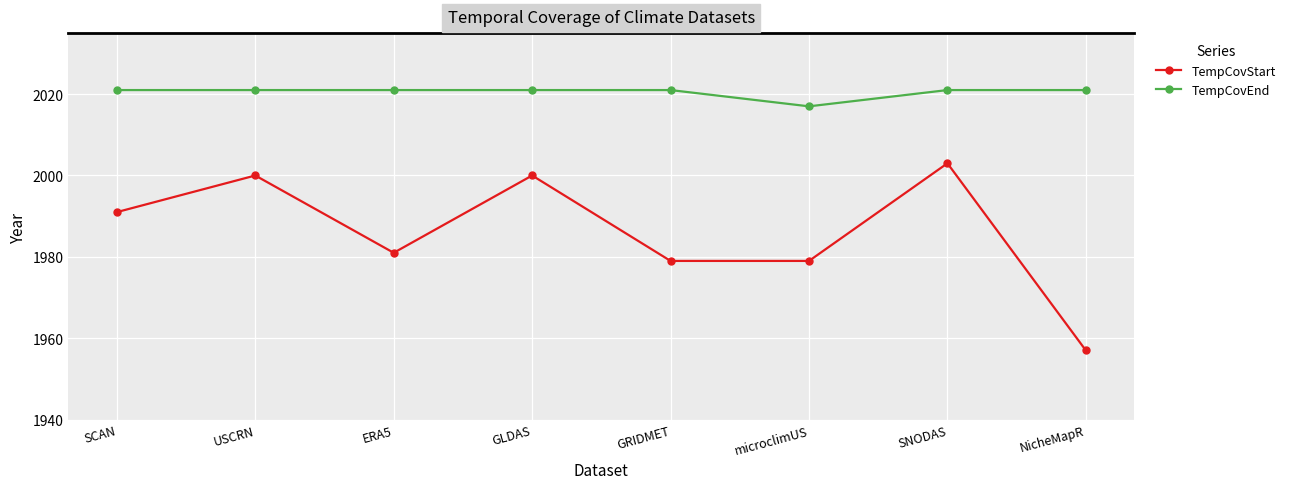

Reading left to right, what are all the values shown in this chart?

TempCovStart: SCAN=1991	USCRN=2000	ERA5=1981	GLDAS=2000	GRIDMET=1979	microclimUS=1979	SNODAS=2003	NicheMapR=1957
TempCovEnd: SCAN=2021	USCRN=2021	ERA5=2021	GLDAS=2021	GRIDMET=2021	microclimUS=2017	SNODAS=2021	NicheMapR=2021